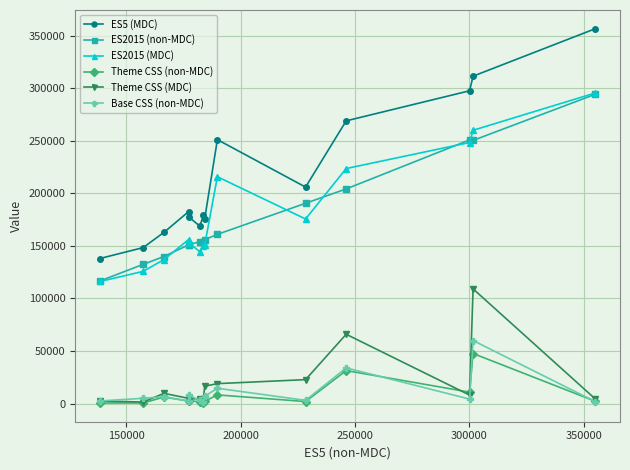

What is the maximum value for Theme CSS (MDC)?

109124